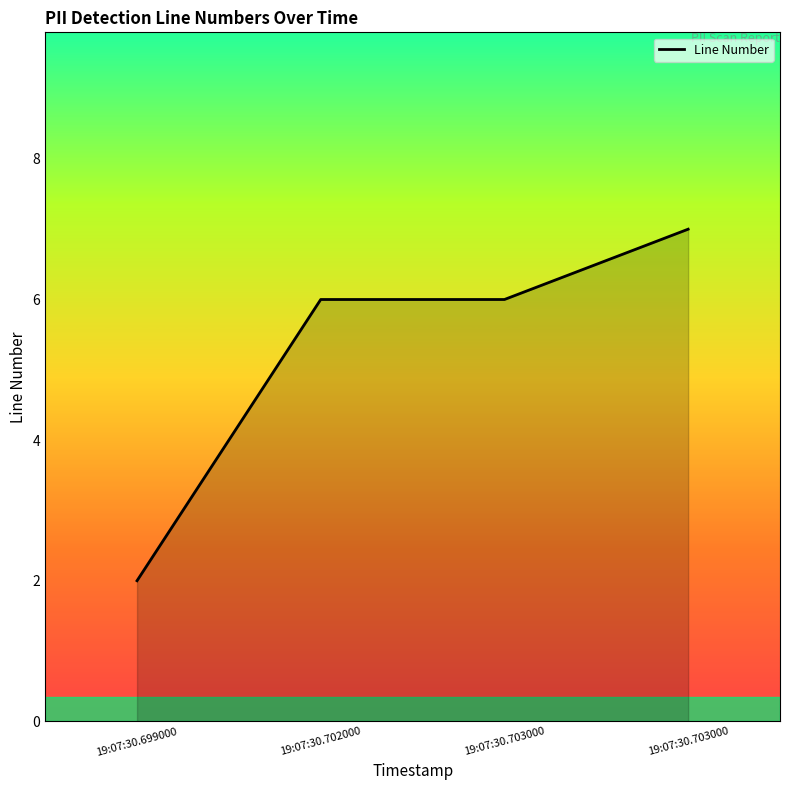

Is this an area chart (filled region under the line)?

Yes